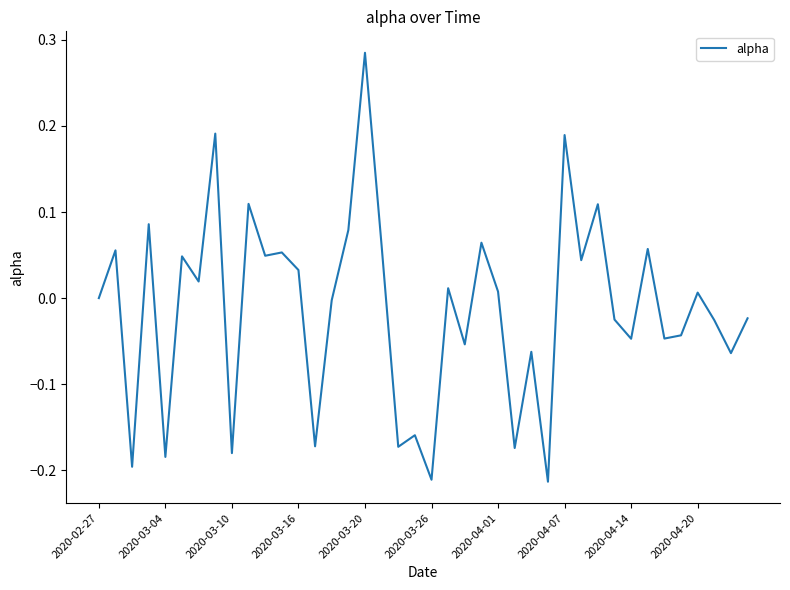

How many points are higher than both their immediate neighbors (excluding endpoints)?

15